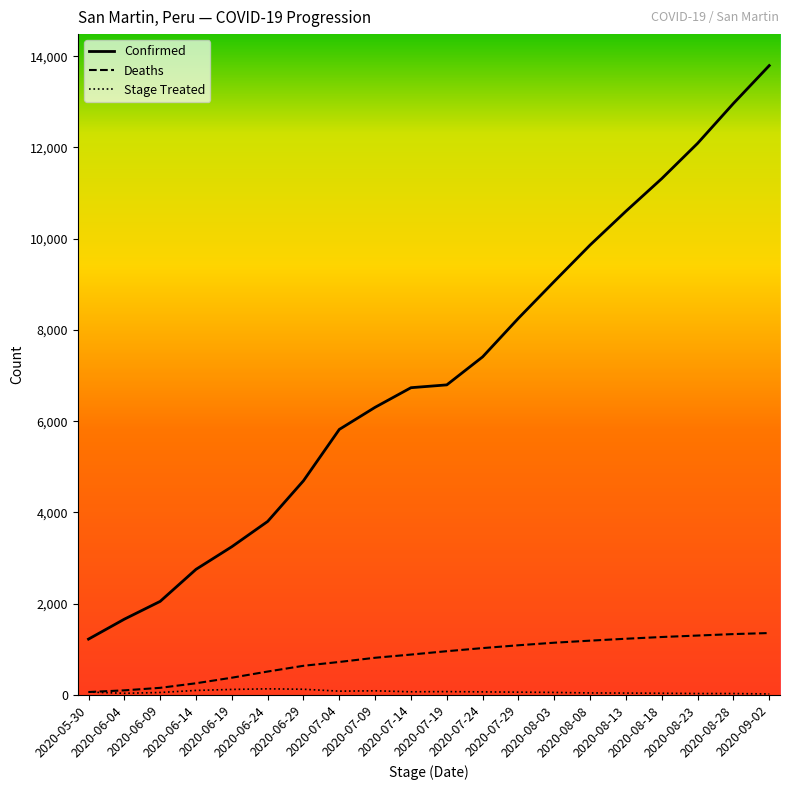

Is it true that Deaths equals 1028 at 2020-07-24?

True